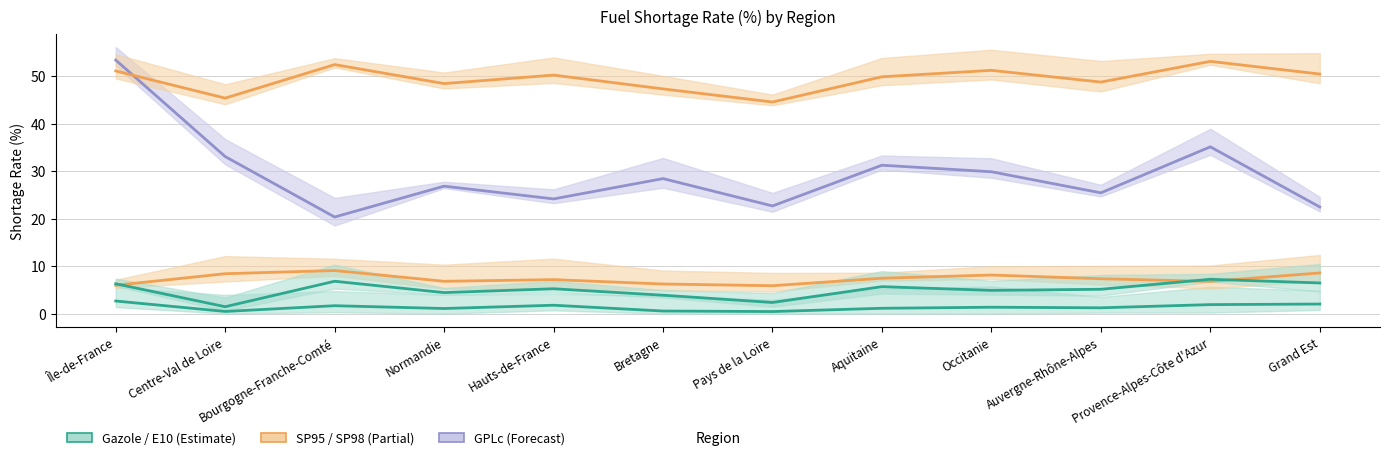

What is the smallest value displayed?

0.4